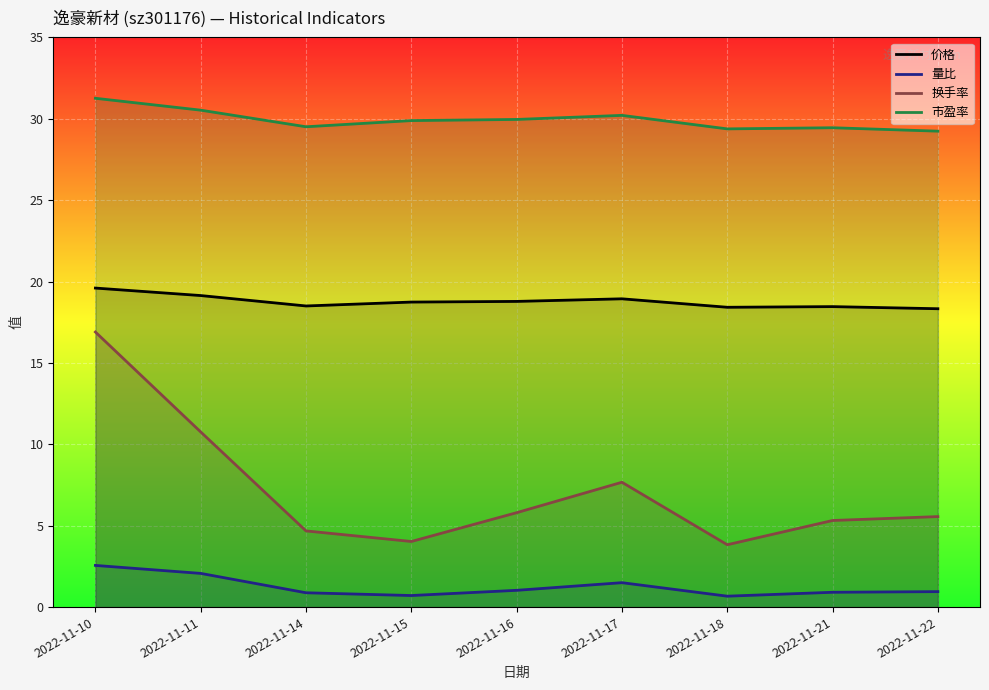

How many values in the 换手率 series exceed 5?

6